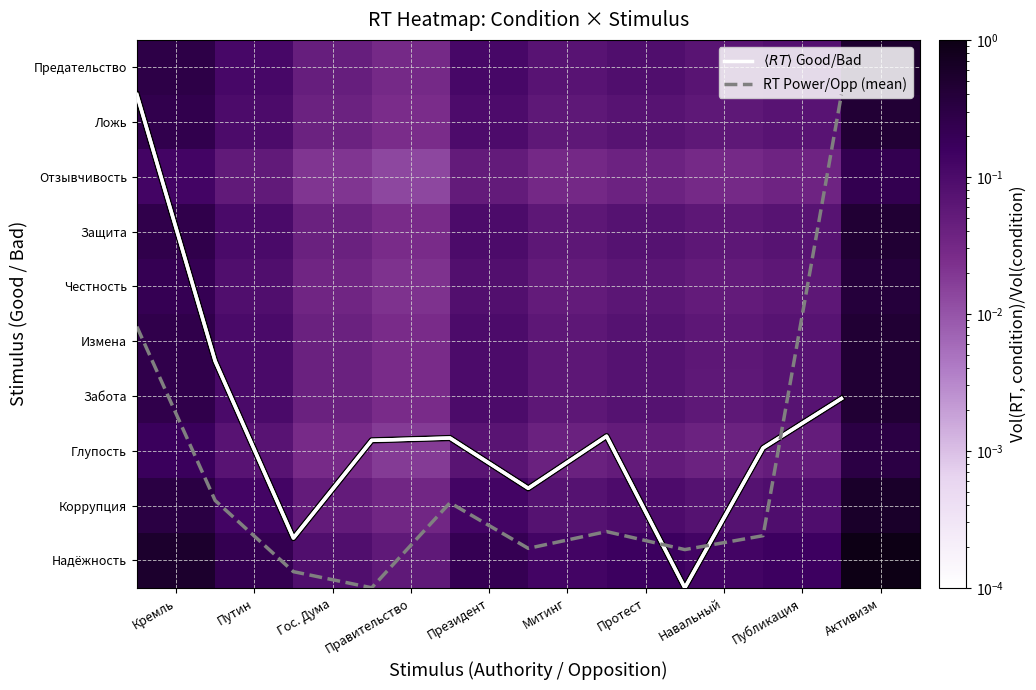

The value of Надёжность at Гос. Дума is 0.1. True or false?

False